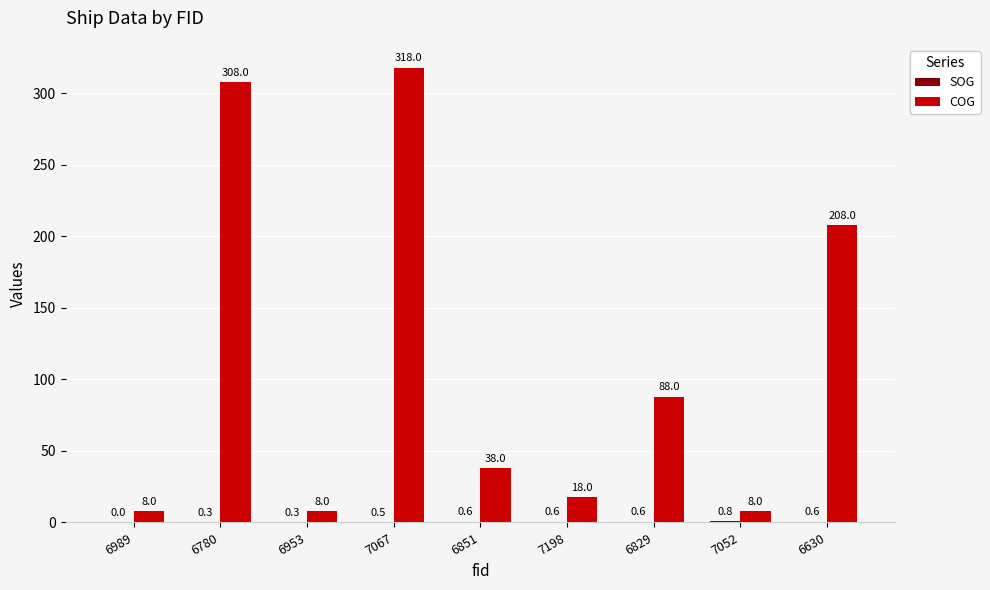

Count the number of categories in the chart.

9